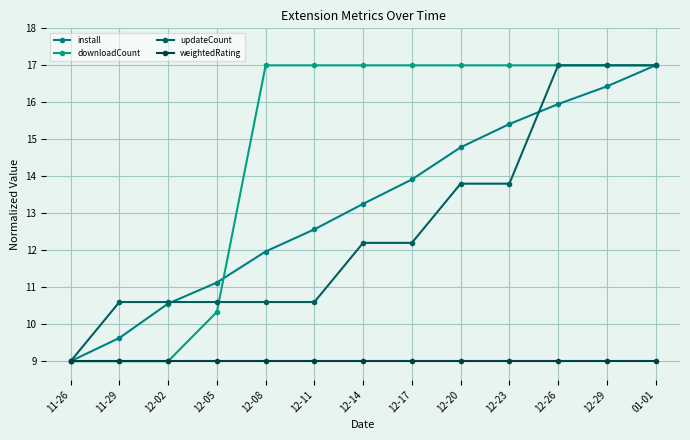

At which category is the sum across all series the highest?

01-01